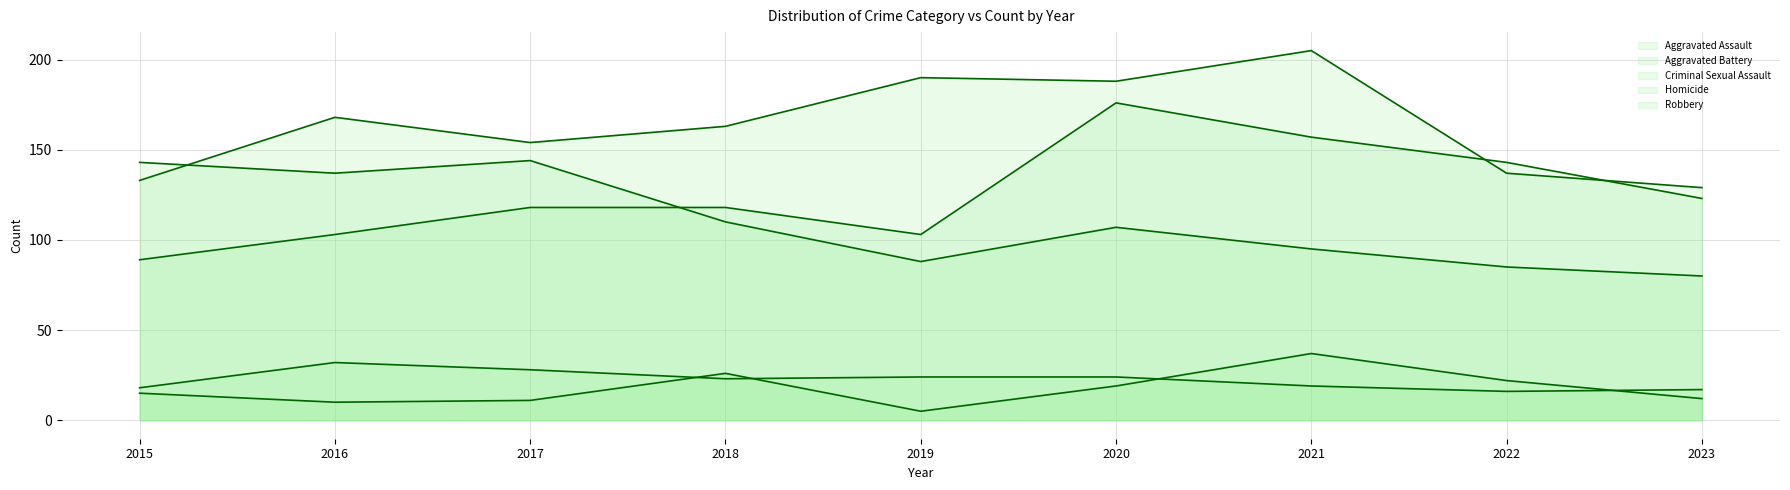

Which series has the widest spread of values?

Aggravated Assault